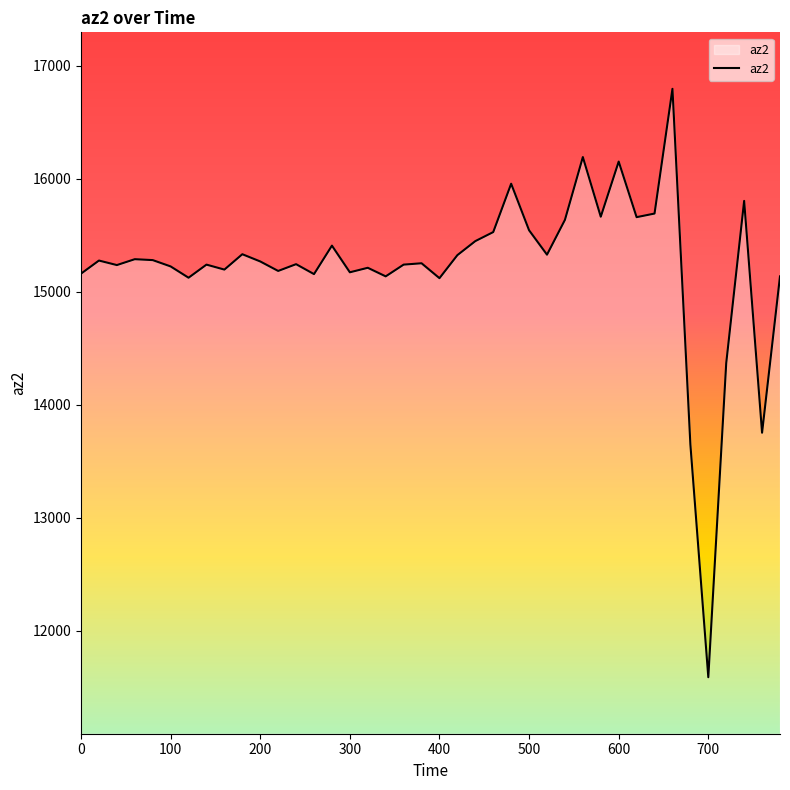

Does the chart have visible grid lines?

No